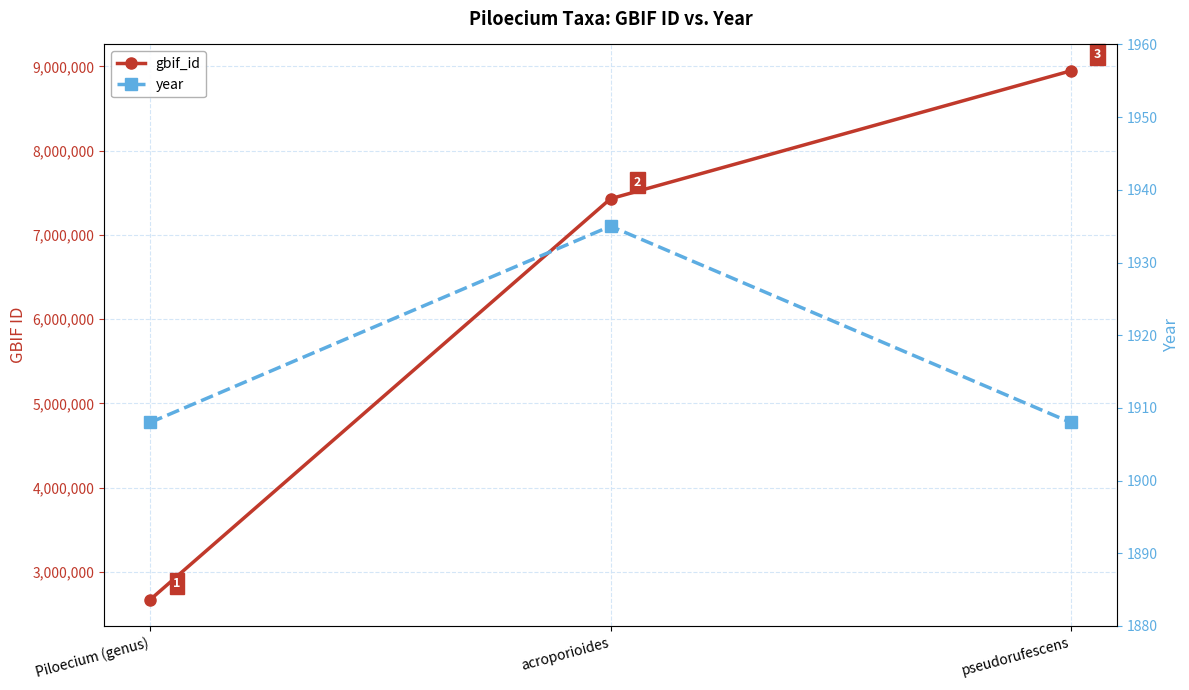

What is the spread (max minus min) of values at acroporioides?

7427536